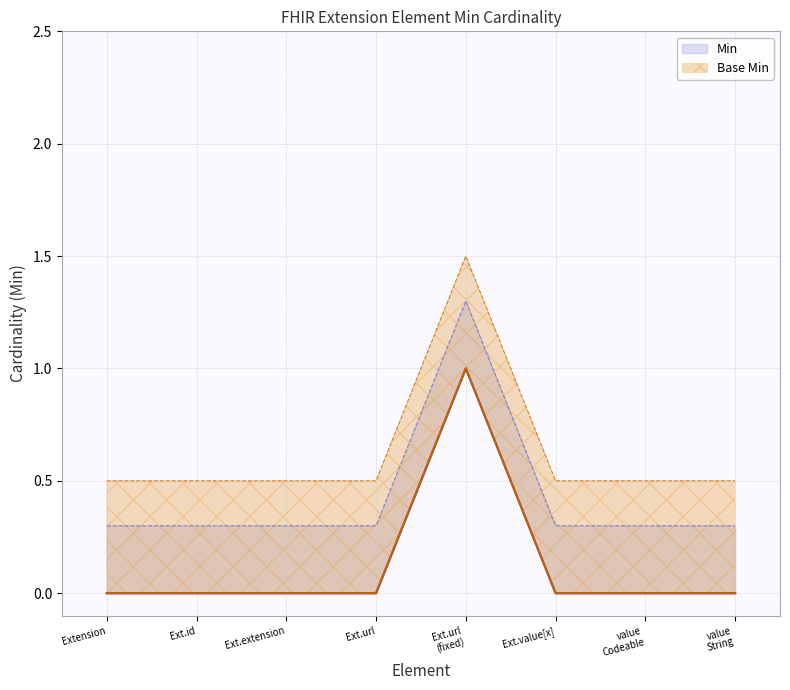

Between Extension.value[x]:valueString and Extension.url_fixed, which is larger?

Extension.url_fixed